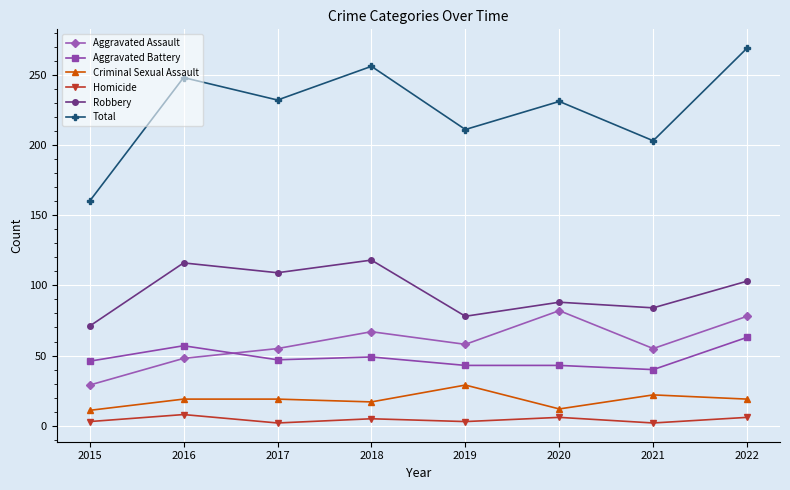

At which category is the sum across all series the highest?

2022